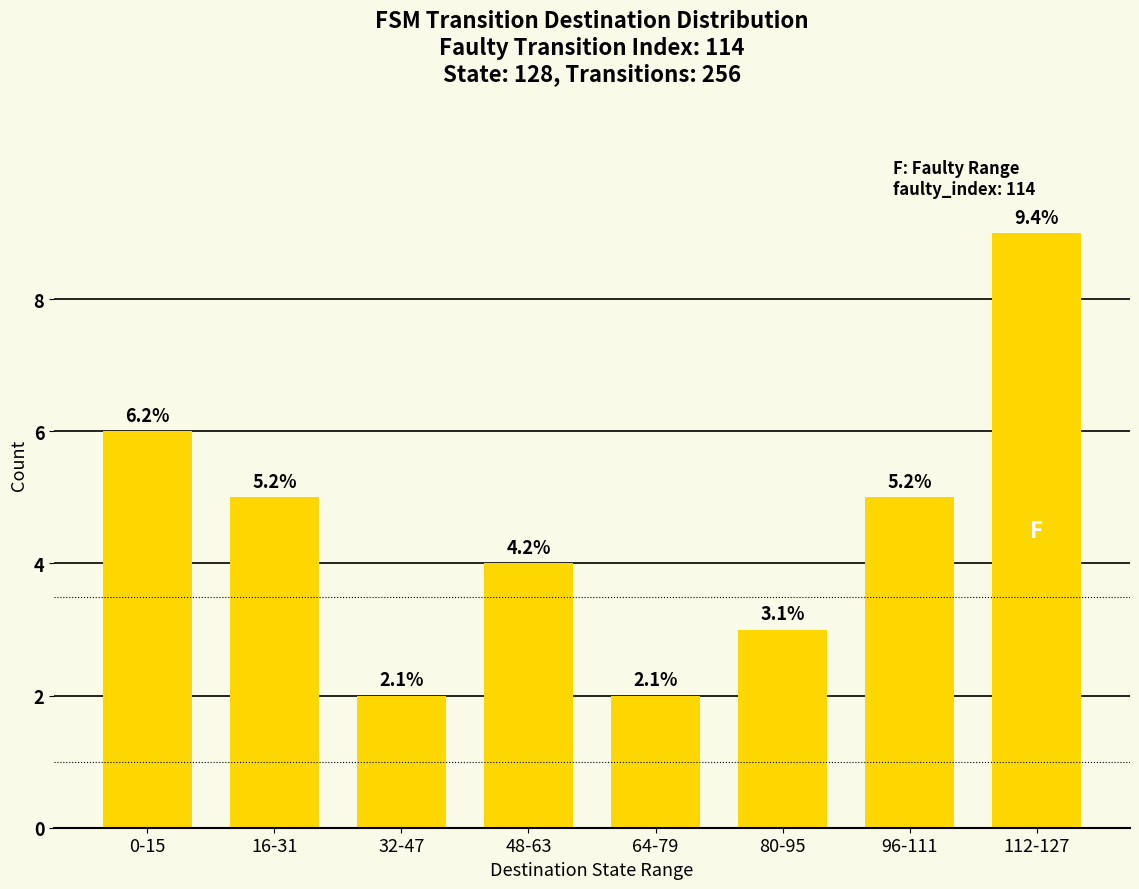

Does the chart contain any negative values?

No